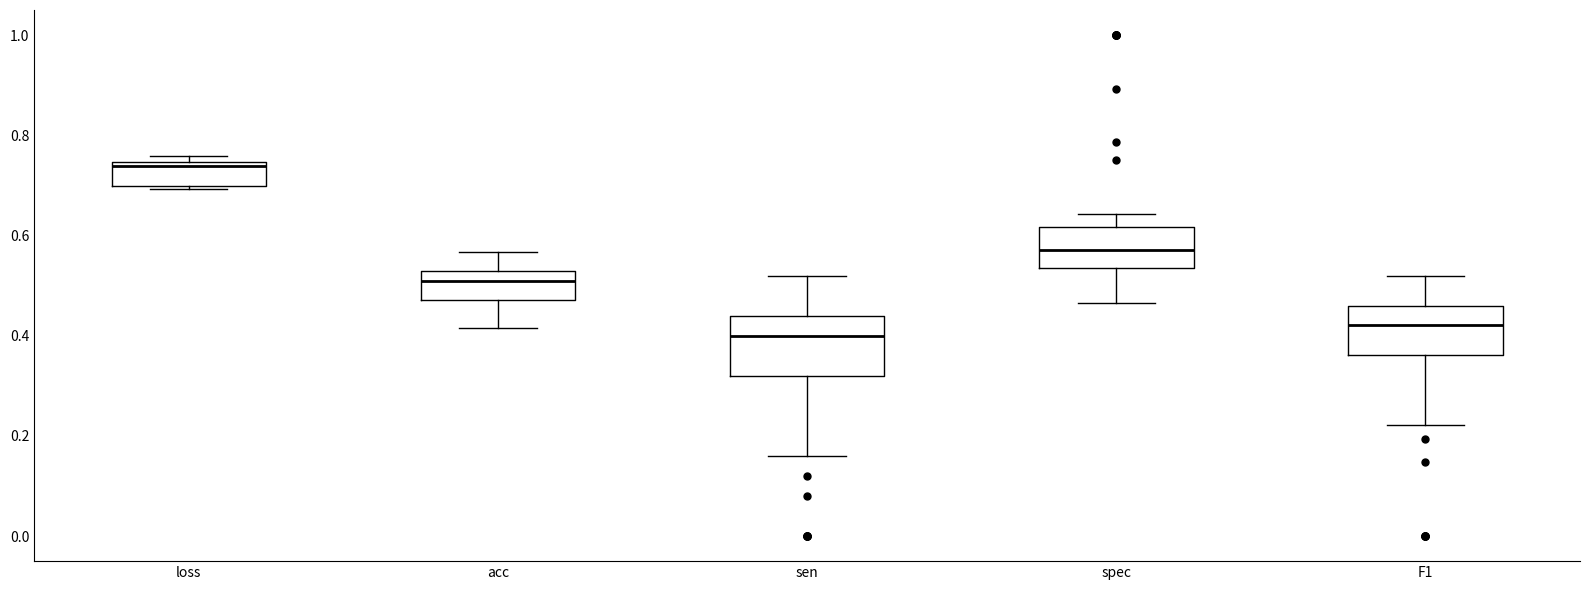

Which box has the highest median line?

loss